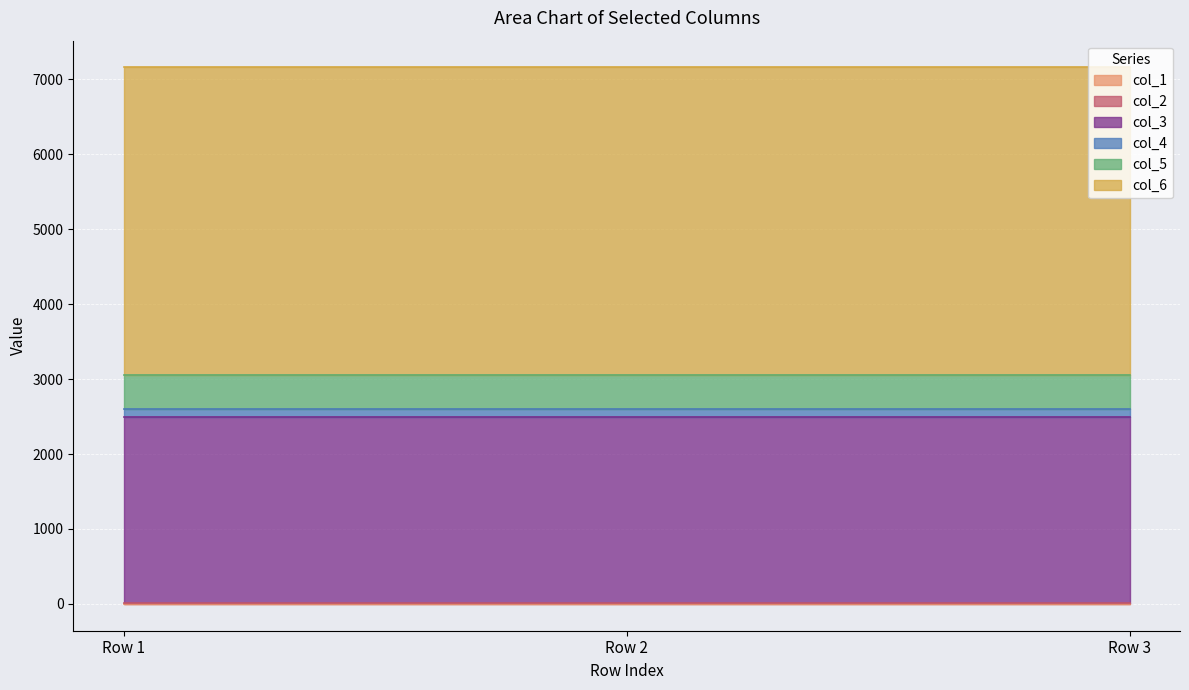

Count the number of categories in the chart.

3